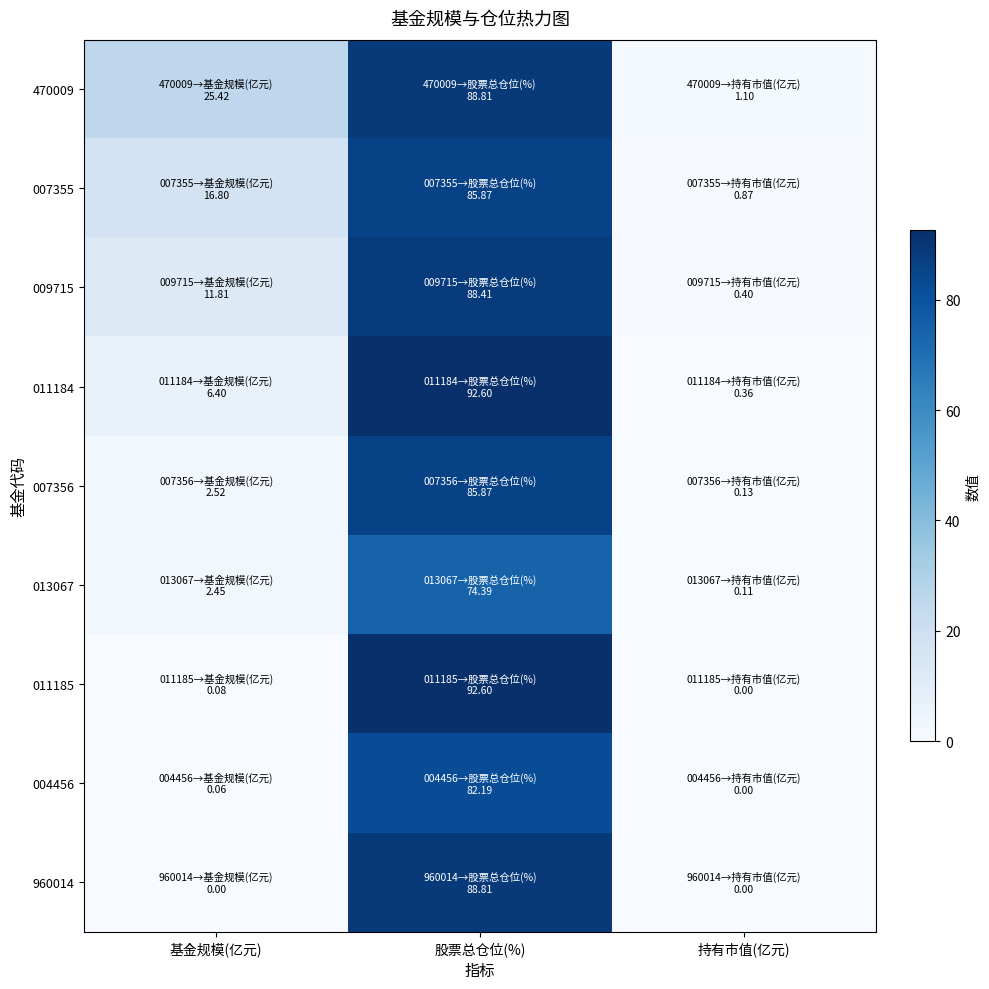

Reading left to right, transcribe all the data shown in this chart.

470009: 基金规模(亿元)=25.4	股票总仓位(%)=88.8	持有市值(亿元)=1.1
007355: 基金规模(亿元)=16.8	股票总仓位(%)=85.9	持有市值(亿元)=0.9
009715: 基金规模(亿元)=11.8	股票总仓位(%)=88.4	持有市值(亿元)=0.4
011184: 基金规模(亿元)=6.4	股票总仓位(%)=92.6	持有市值(亿元)=0.4
007356: 基金规模(亿元)=2.5	股票总仓位(%)=85.9	持有市值(亿元)=0.1
013067: 基金规模(亿元)=2.5	股票总仓位(%)=74.4	持有市值(亿元)=0.1
011185: 基金规模(亿元)=0.1	股票总仓位(%)=92.6	持有市值(亿元)=0.0
004456: 基金规模(亿元)=0.1	股票总仓位(%)=82.2	持有市值(亿元)=0.0
960014: 基金规模(亿元)=0.0	股票总仓位(%)=88.8	持有市值(亿元)=0.0